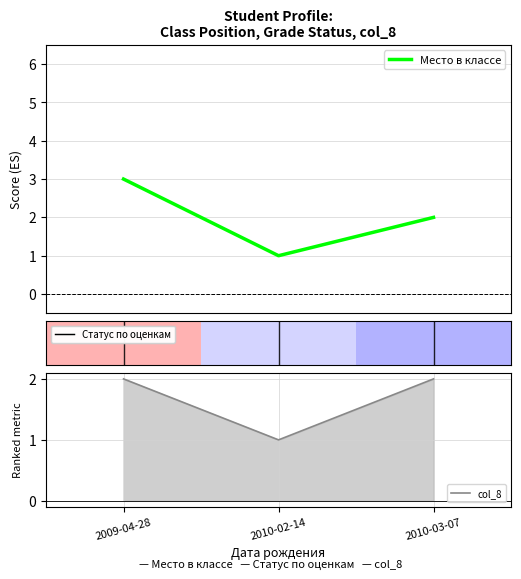

What is the greatest value displayed?

3